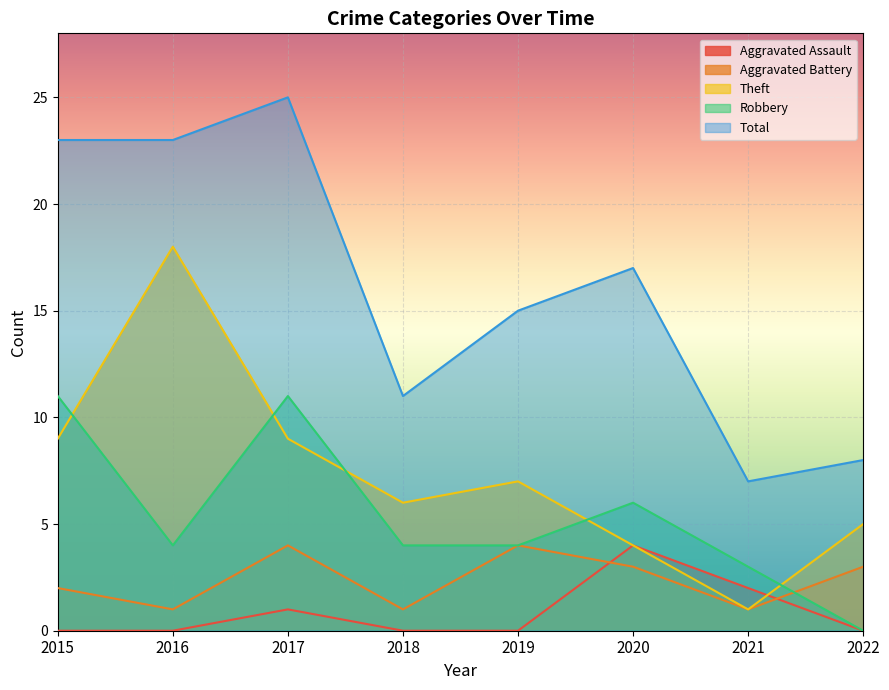

What are all the series names shown in the legend?

Aggravated Assault, Aggravated Battery, Theft, Robbery, Total